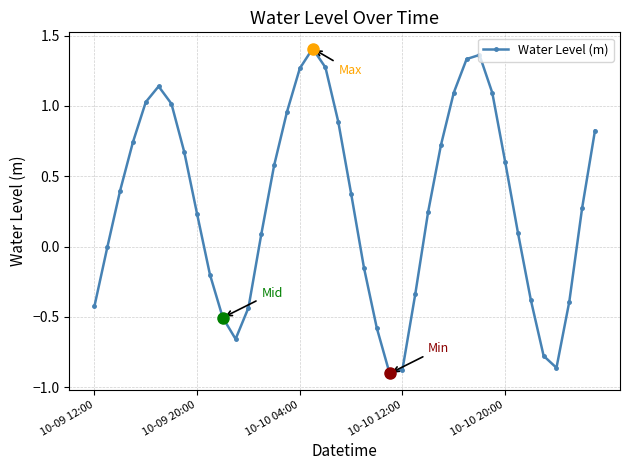

How many points are lower than both their immediate neighbors (excluding endpoints)?

3